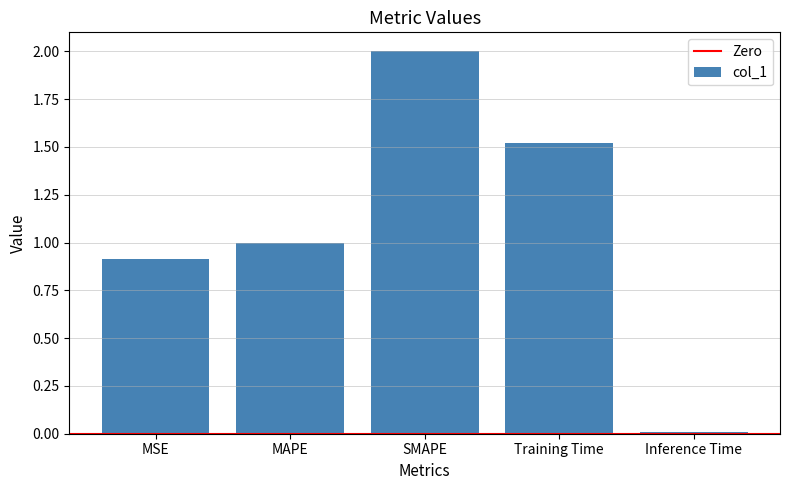

What is the value of the 3rd bar from the left?

2.0